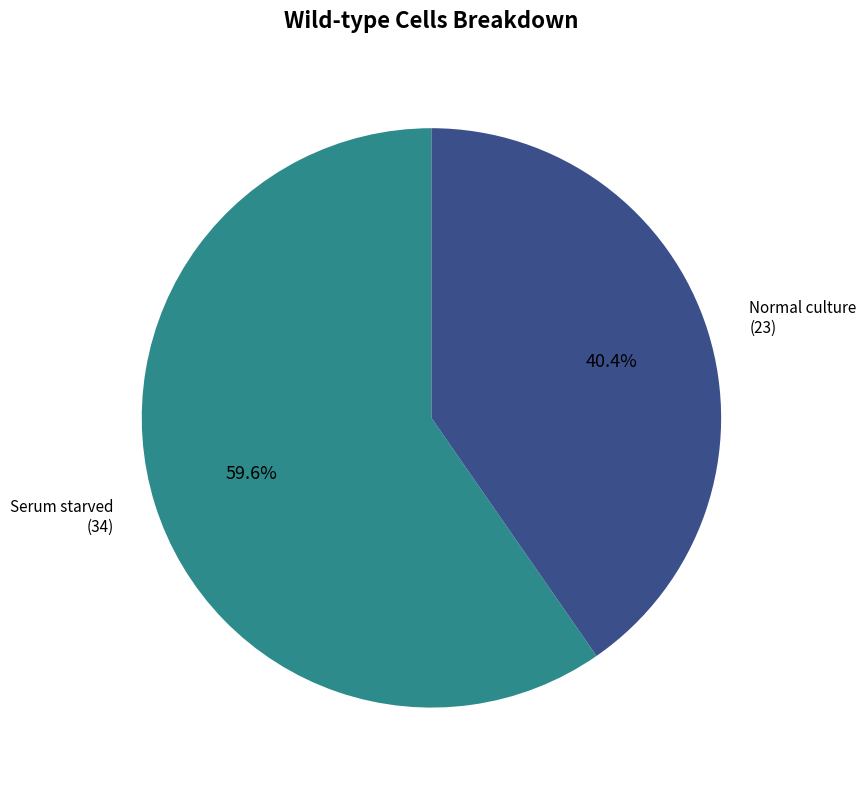

How many slices are in this pie chart?

2